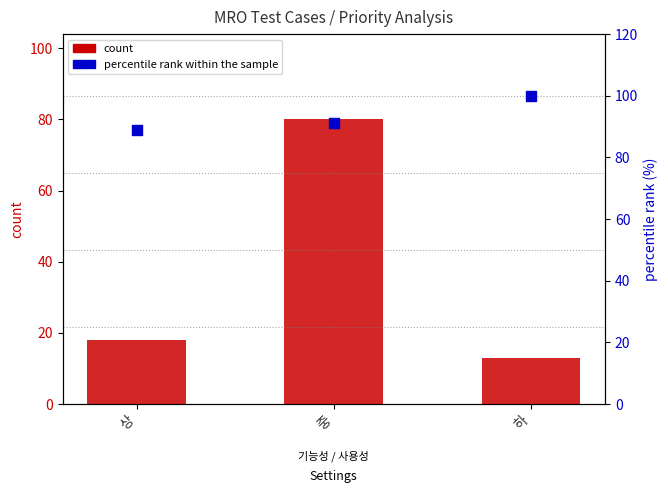

Which series has the widest spread of Y values?

count